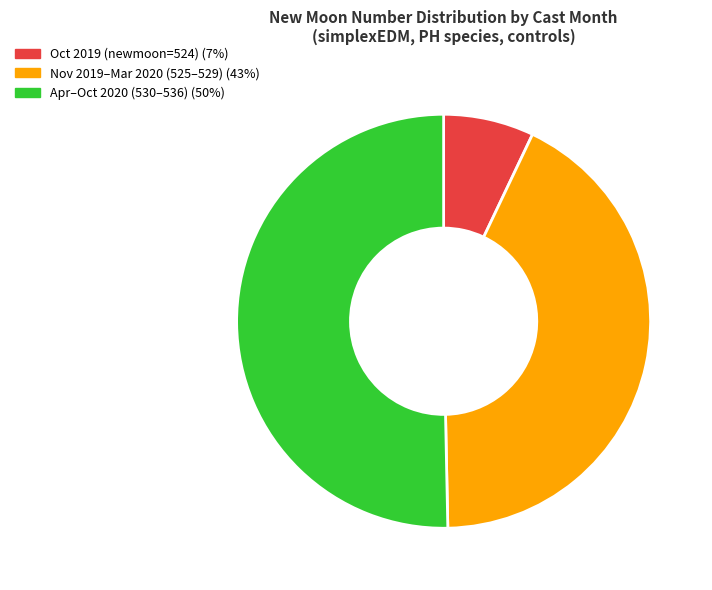

Does any single category account for the majority?

No